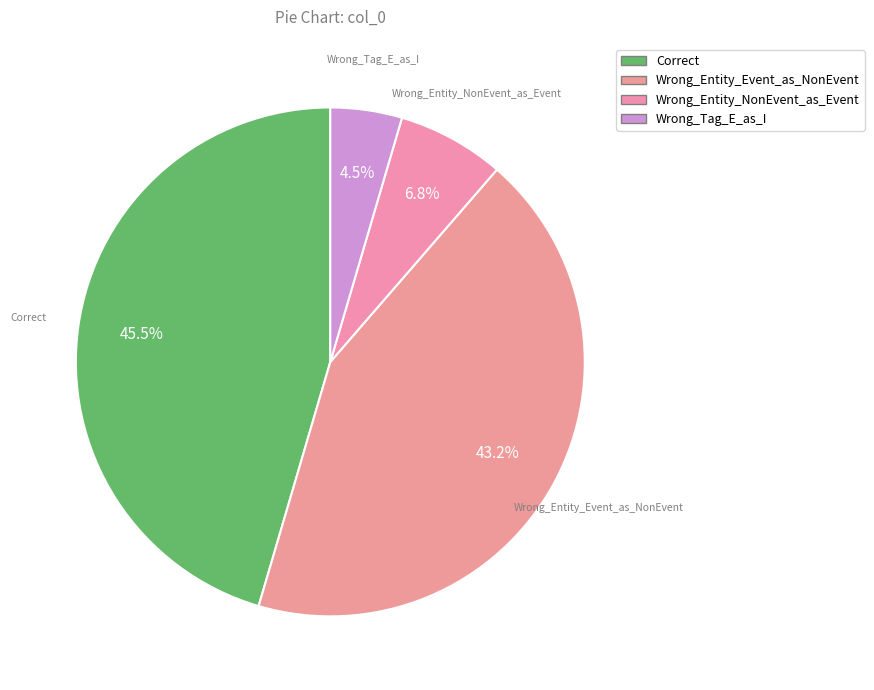

Rank the categories by value from lowest to highest.

Wrong_Tag_E_as_I, Wrong_Entity_NonEvent_as_Event, Wrong_Entity_Event_as_NonEvent, Correct